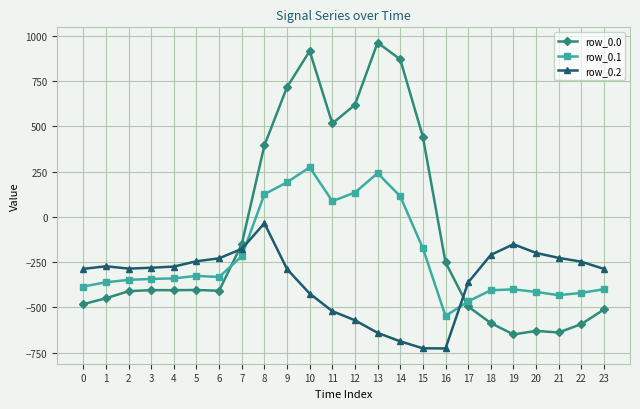

True or false: row_0.1 and row_0.2 intersect in this chart.

True